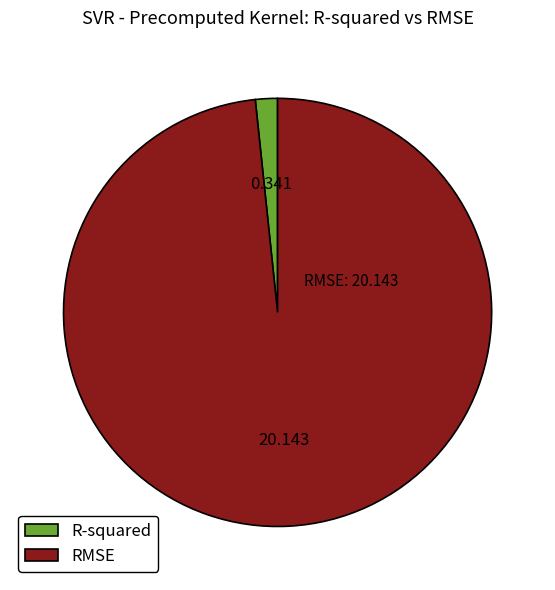

What is the smallest slice in the pie chart?

R-squared